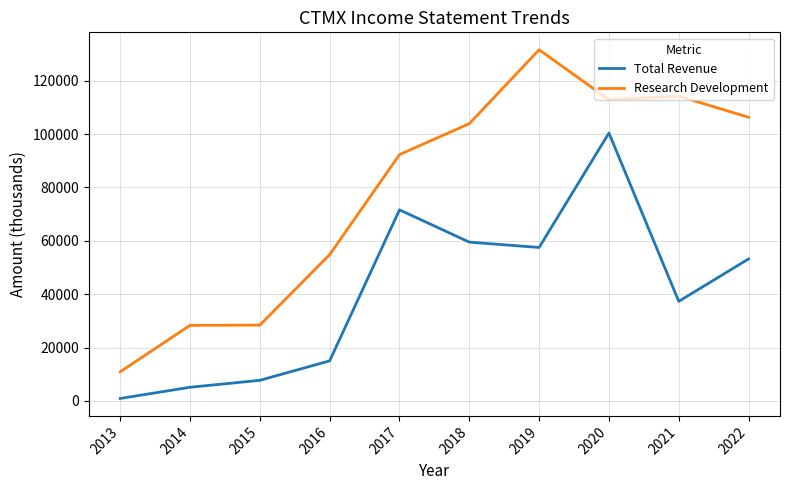

Rank the series at 2022 from lowest to highest value.

Total Revenue, Research Development